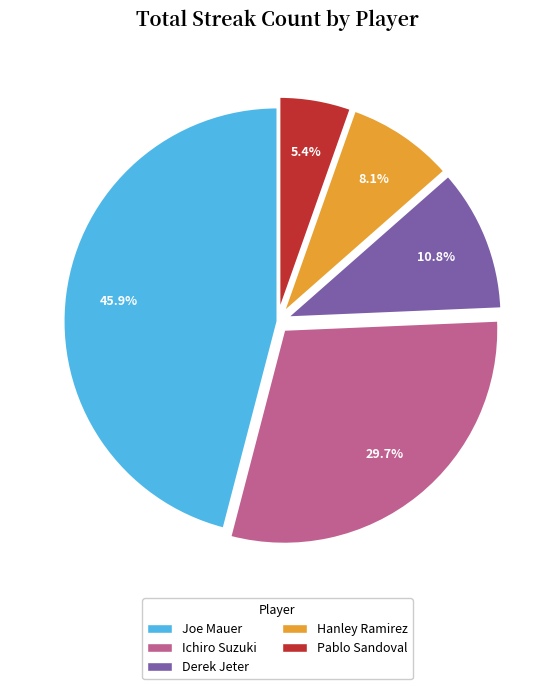

What percentage is the Joe Mauer slice, to the nearest percent?

46%